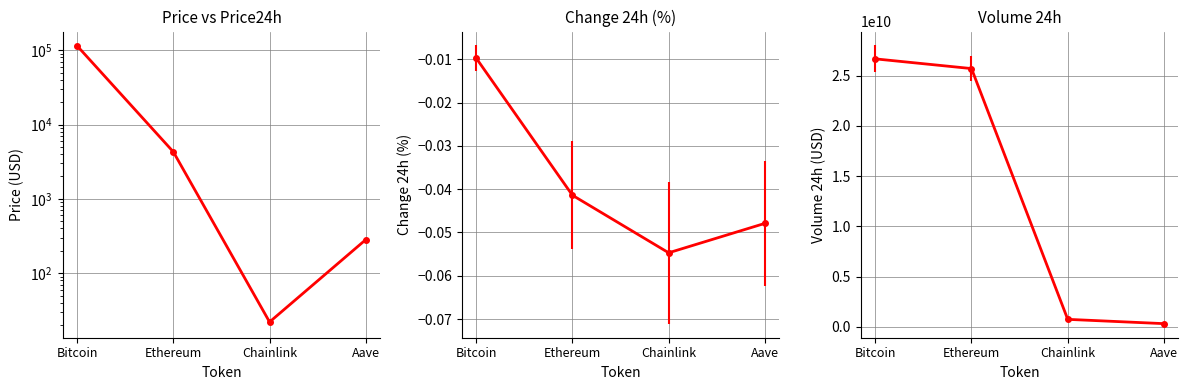

What is the label of the 4th point from the left?

Aave